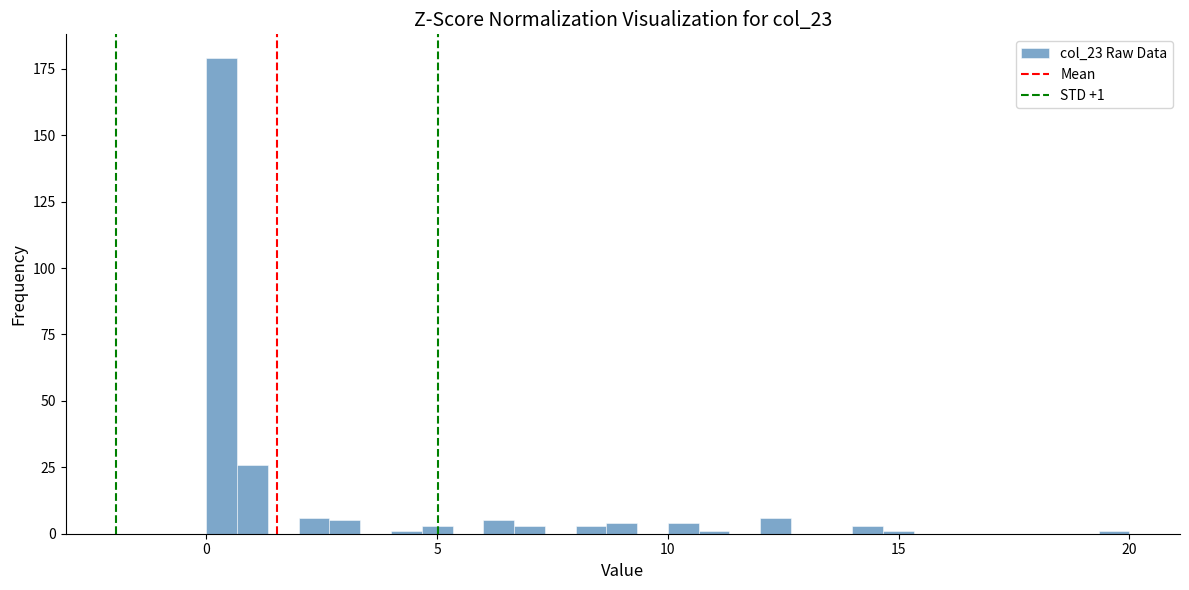

Around what value on the x-axis is the tallest bar? Give the approximate position of its centre, as read against the axis.

0.5